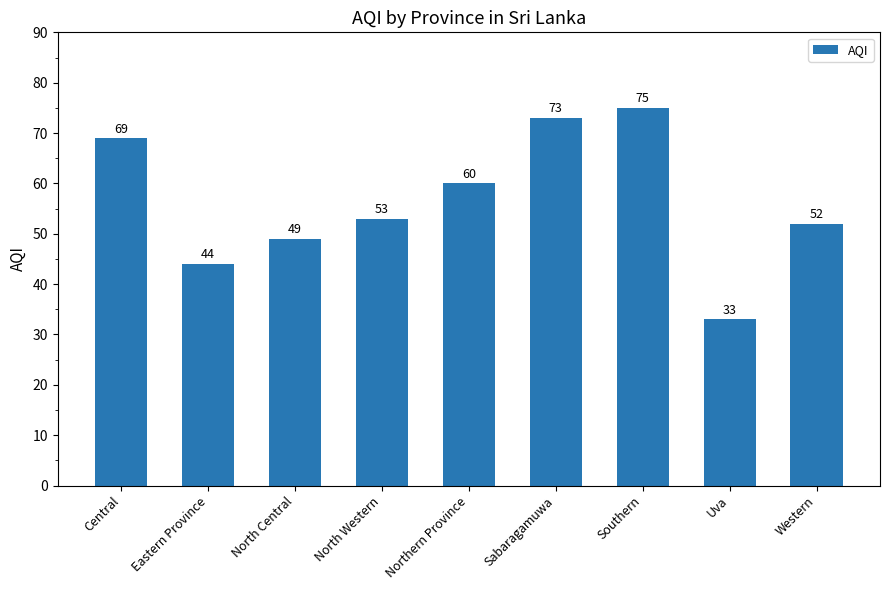

Where is the data nearest to the value 54?

North Western